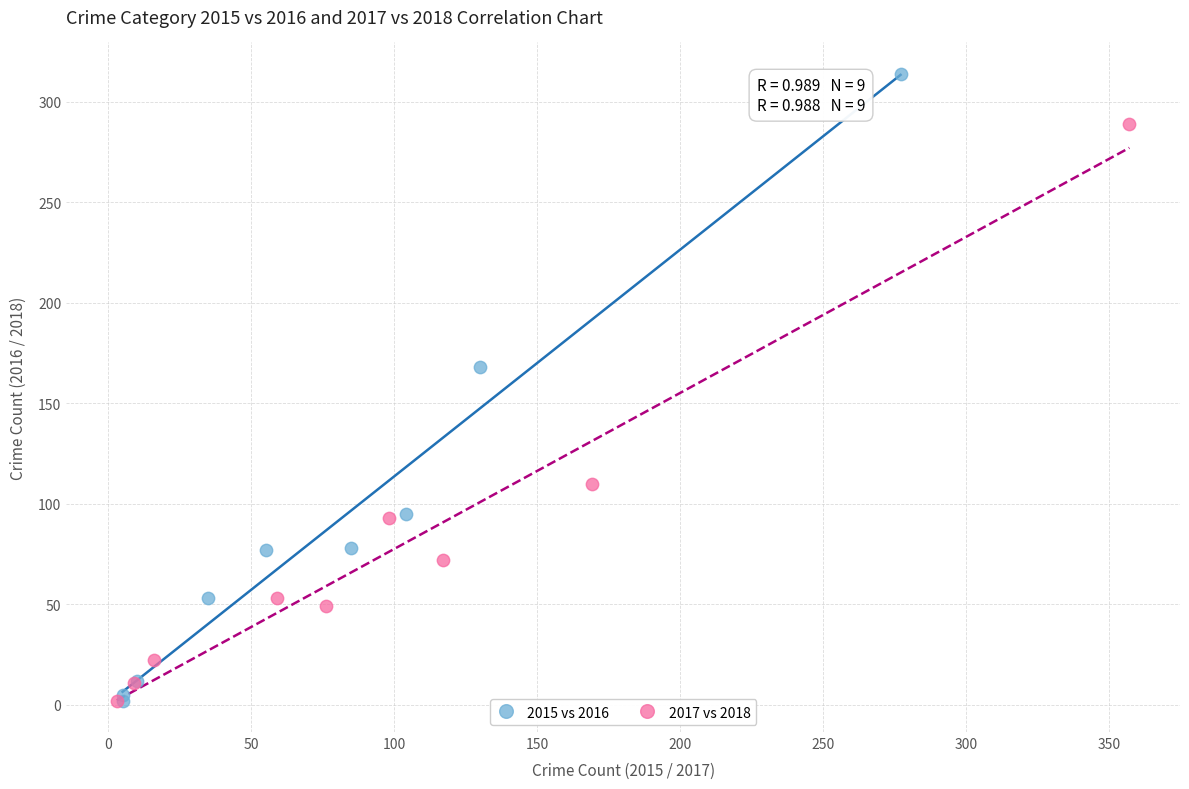

Which series has the widest spread of Y values?

2015 vs 2016